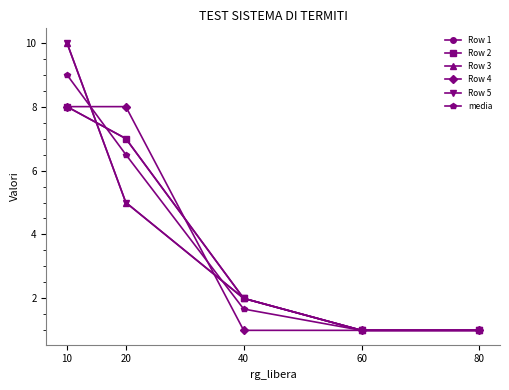

At which label is Row 4 closest to 4?

40